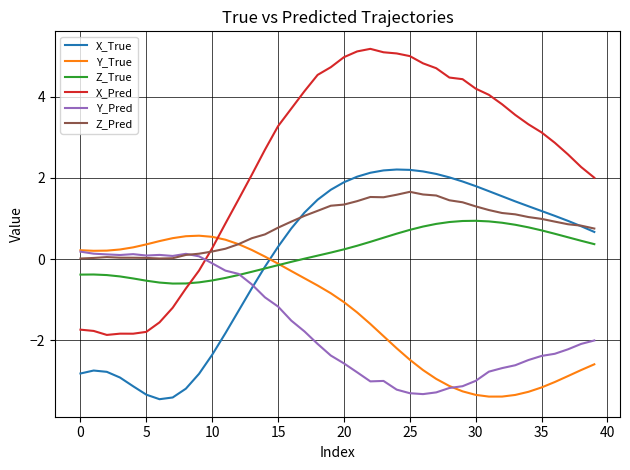

After their last crossing, which series has the higher values: Y_True or X_Pred?

X_Pred